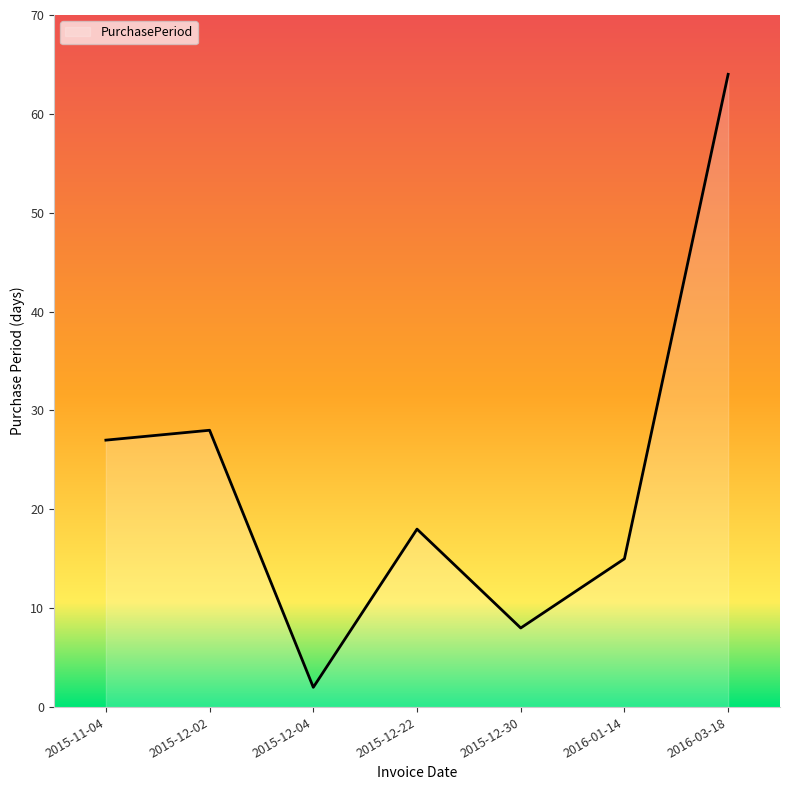

What is the greatest value displayed?

64